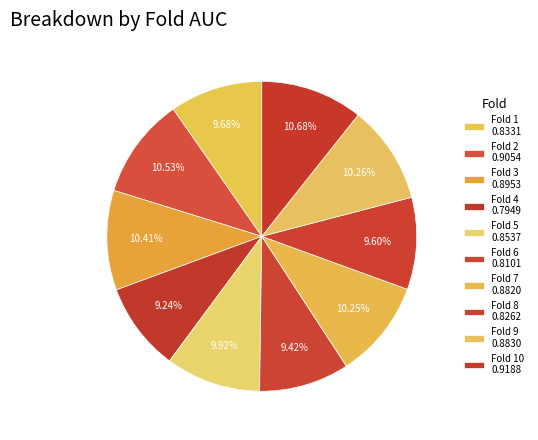

How many segments does this pie chart have?

10